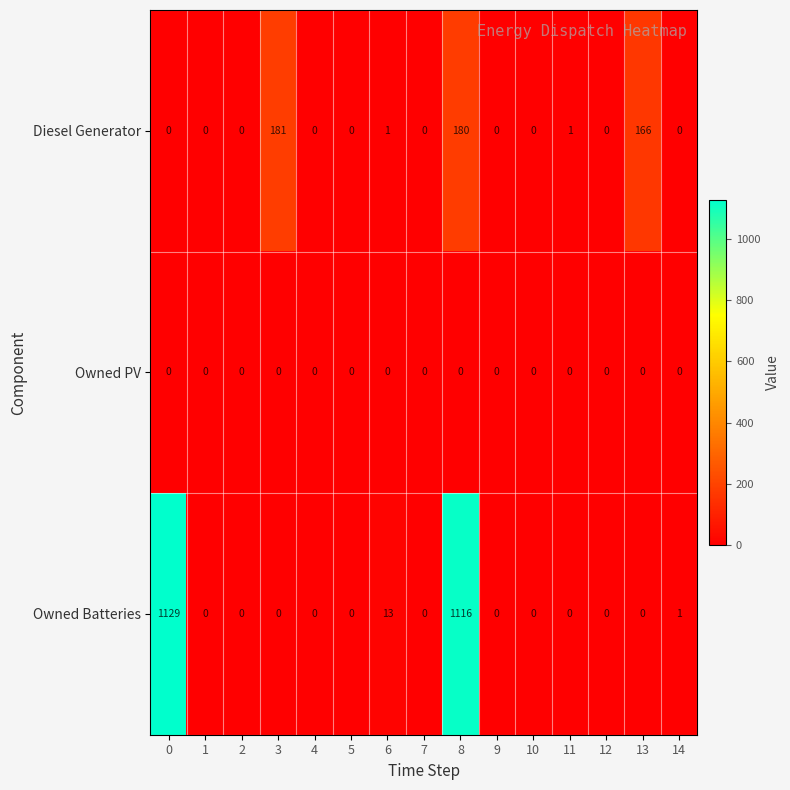

At how many categories does at least one series exceed 564?

2